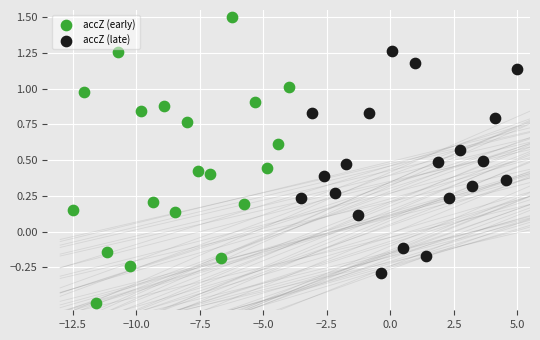

Which series contains the lowest Y value?

accZ (early)